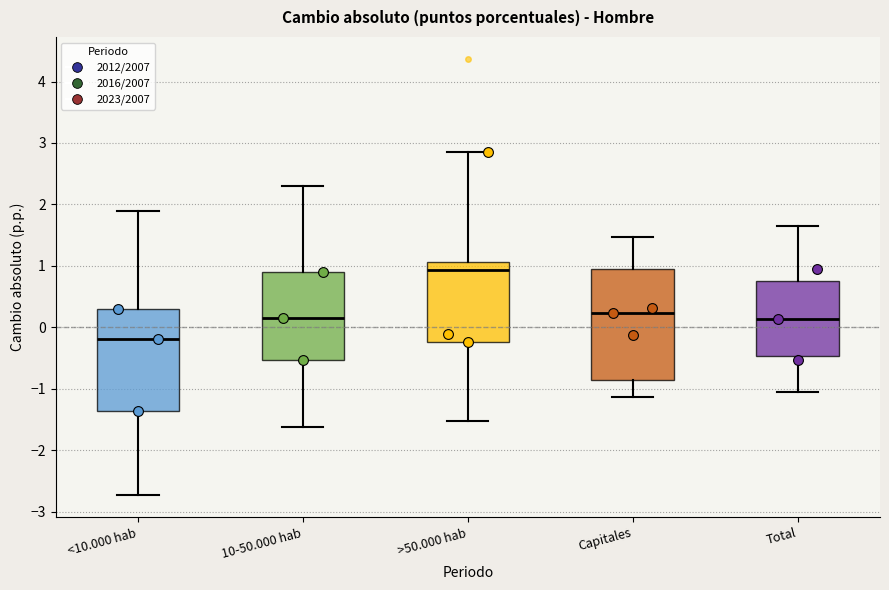

Which box is the tallest, from its lower edge to its upper edge?

Capitales